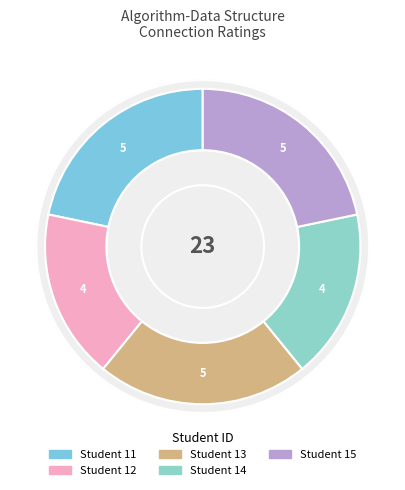

What is the change in value from 12 to 15?

+1